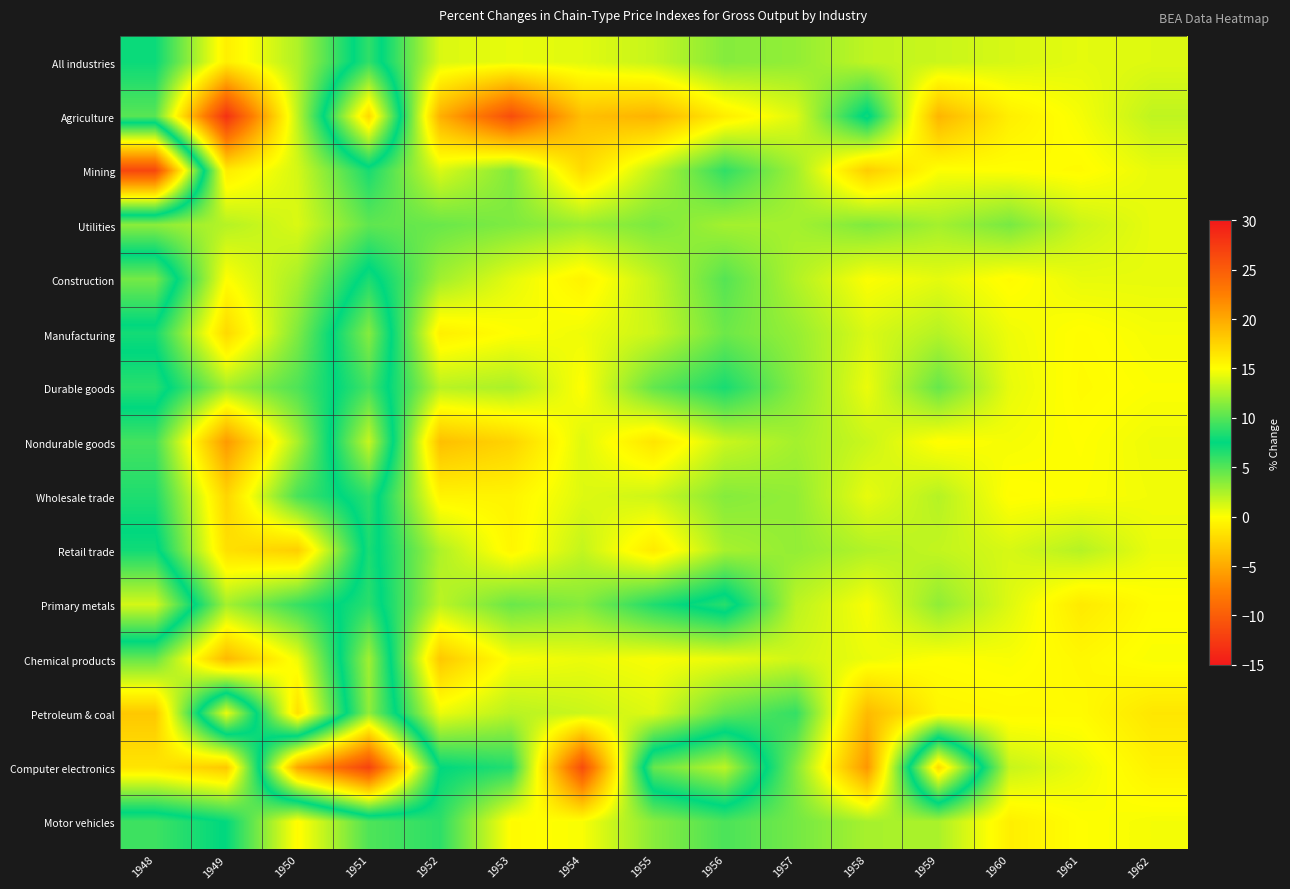

How many data points does each series have?

15